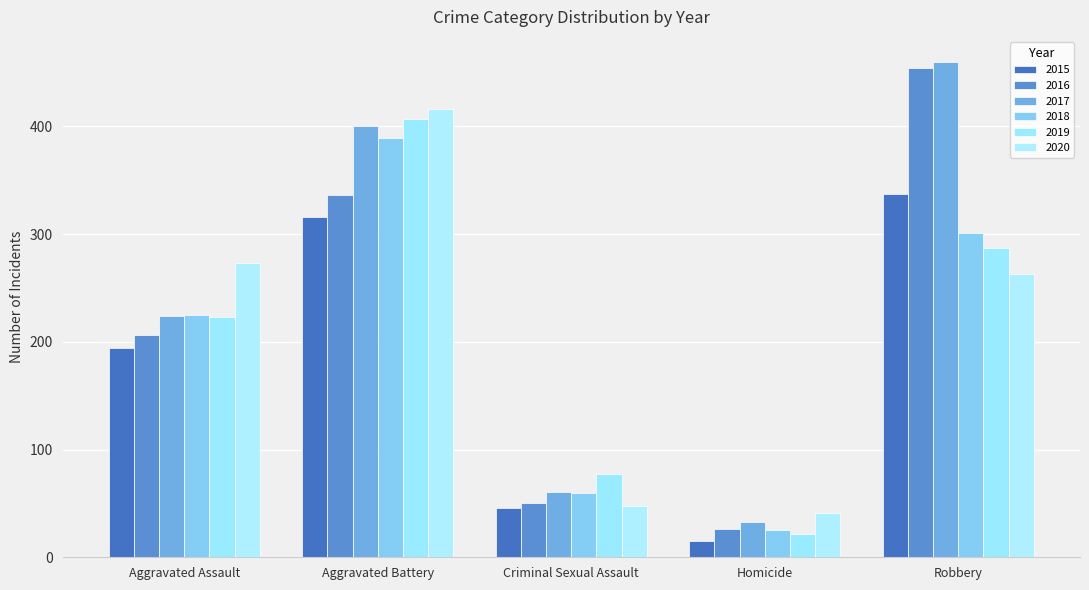

Reading left to right, transcribe all the data shown in this chart.

2015: 194	316	46	15	337
2016: 206	336	50	26	454
2017: 224	400	61	33	460
2018: 225	389	60	25	301
2019: 223	407	77	22	287
2020: 273	416	48	41	263